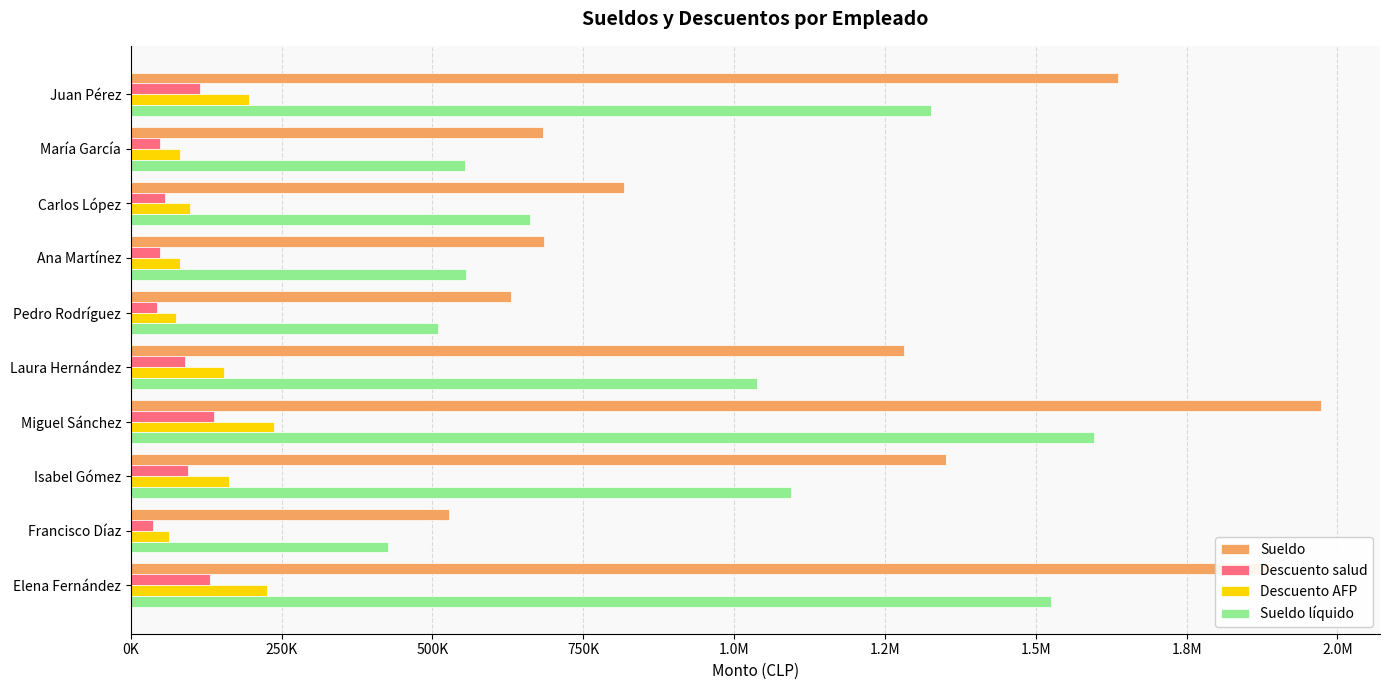

What are all the series names shown in the legend?

Sueldo, Descuento salud, Descuento AFP, Sueldo líquido